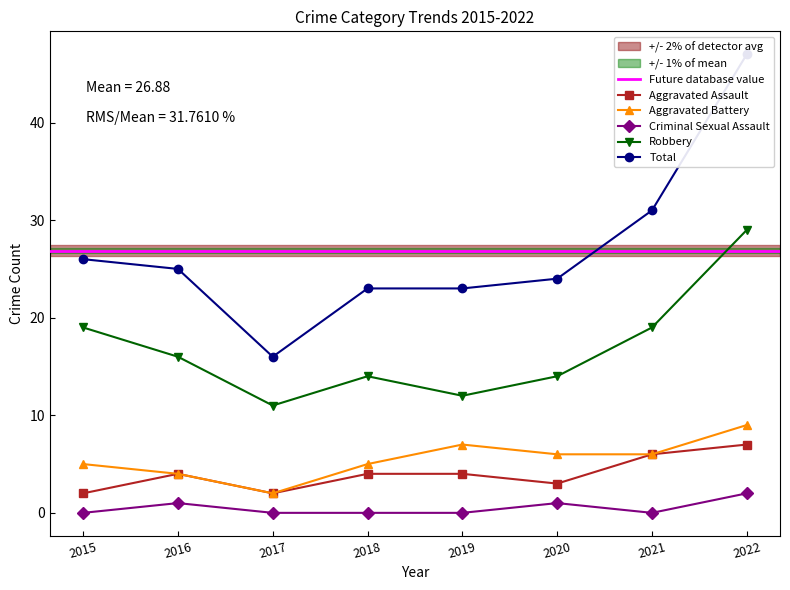

Reading left to right, transcribe all the data shown in this chart.

Aggravated Assault: 2015=2	2016=4	2017=2	2018=4	2019=4	2020=3	2021=6	2022=7
Aggravated Battery: 2015=5	2016=4	2017=2	2018=5	2019=7	2020=6	2021=6	2022=9
Criminal Sexual Assault: 2015=0	2016=1	2017=0	2018=0	2019=0	2020=1	2021=0	2022=2
Robbery: 2015=19	2016=16	2017=11	2018=14	2019=12	2020=14	2021=19	2022=29
Total: 2015=26	2016=25	2017=16	2018=23	2019=23	2020=24	2021=31	2022=47